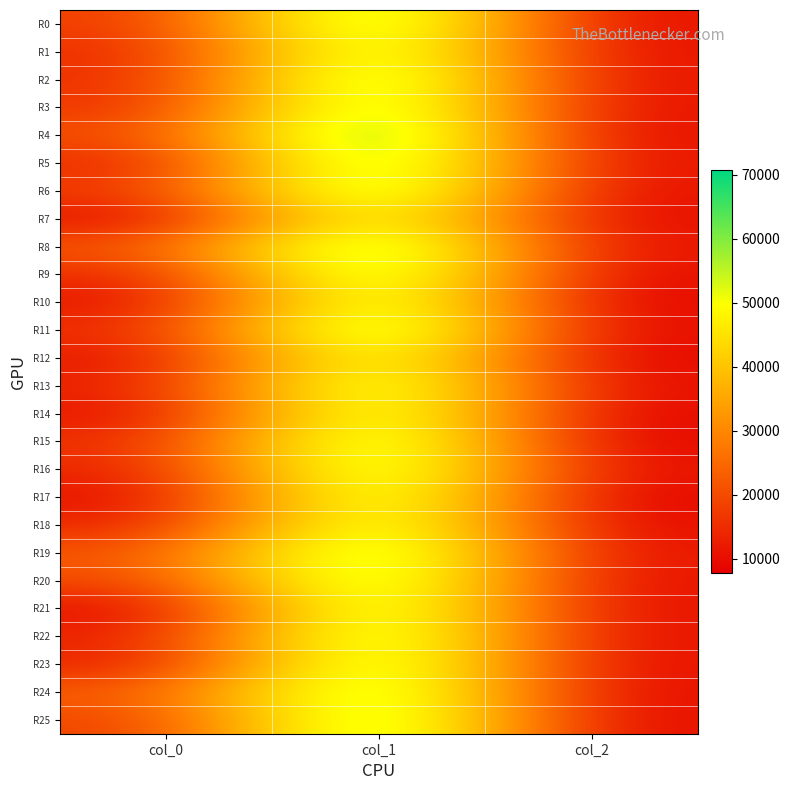

At which category is the sum across all series the highest?

col_1